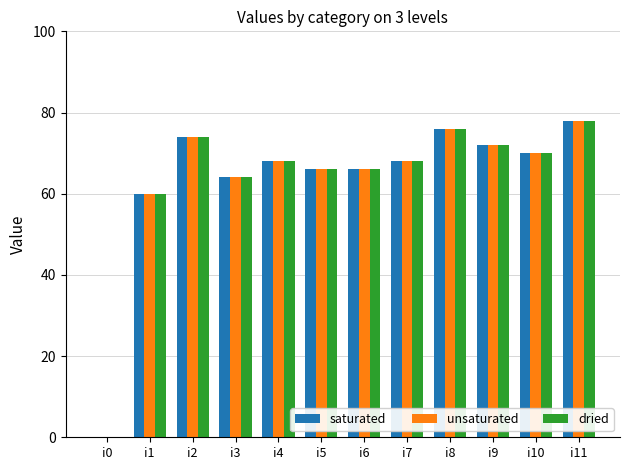

The value of dried at i6 is 66. True or false?

True